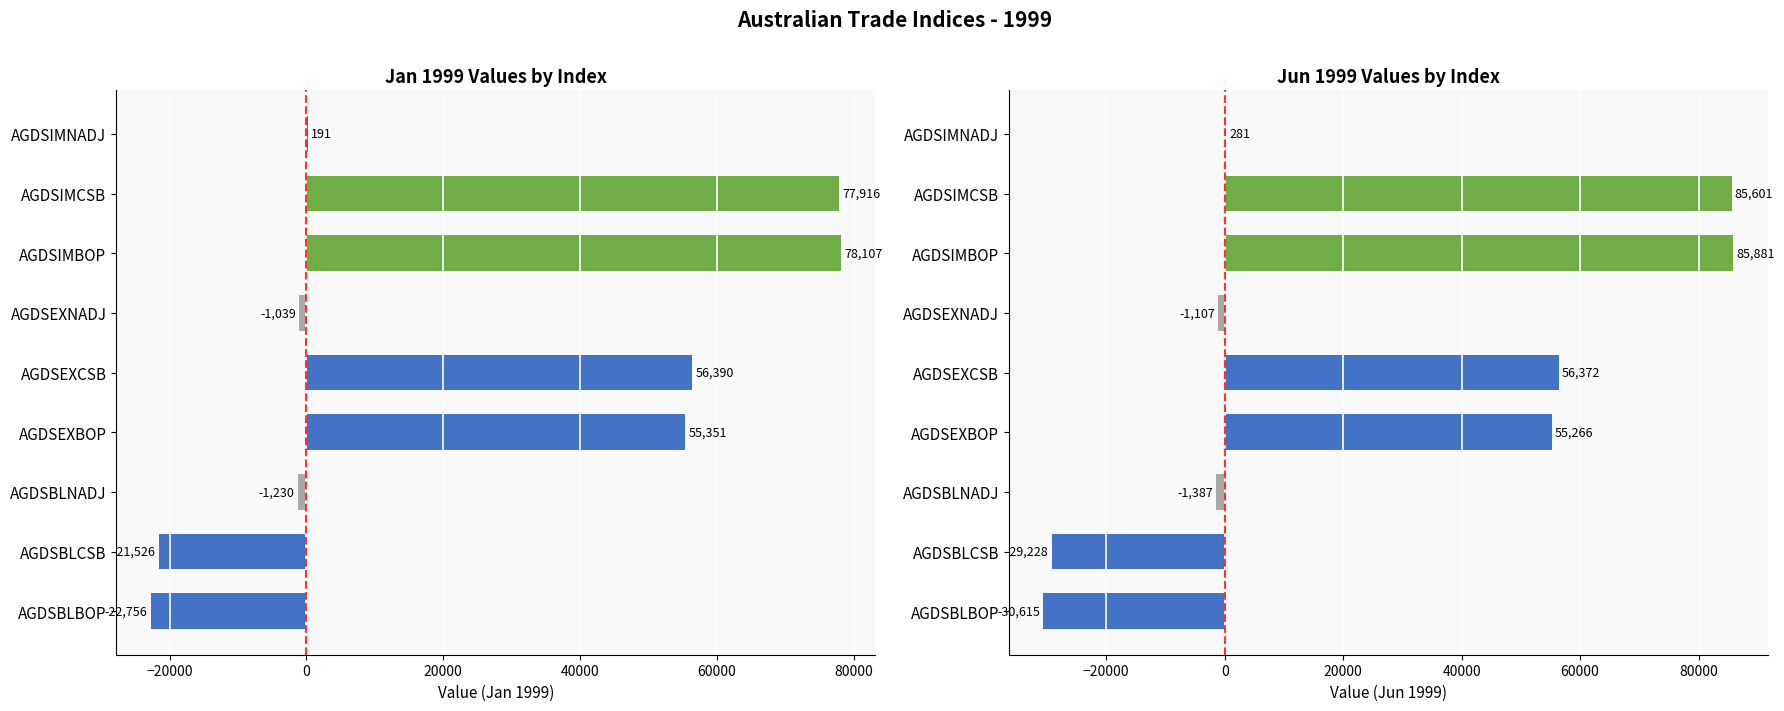

The value of 1999-06 at AGDSIMCSB is 37599. True or false?

False